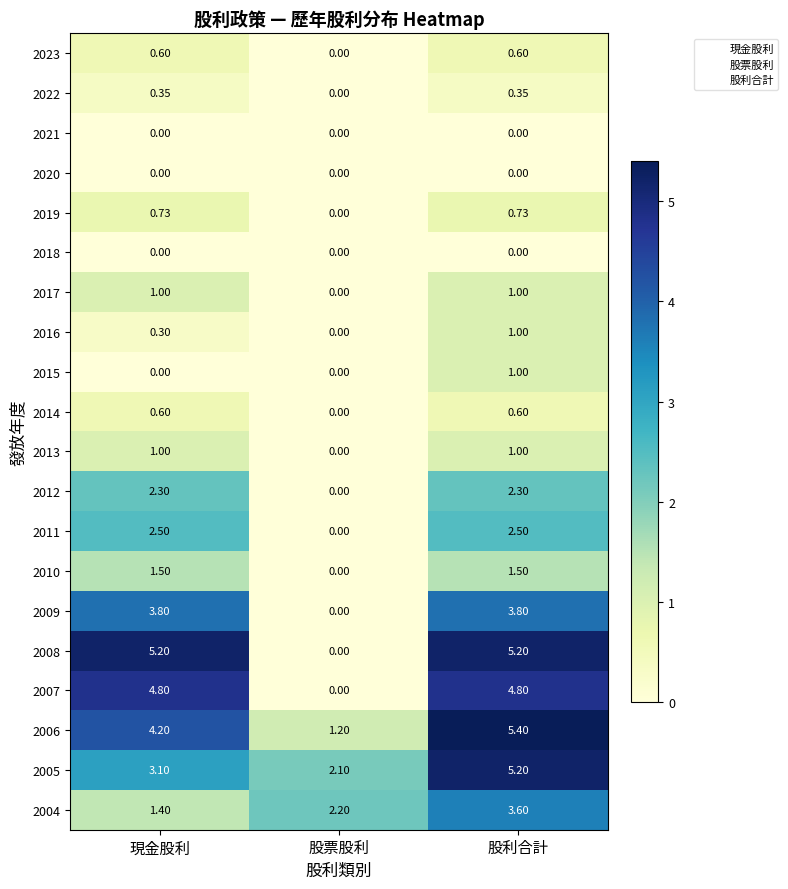

Which label corresponds to the largest value in the chart?

股利合計